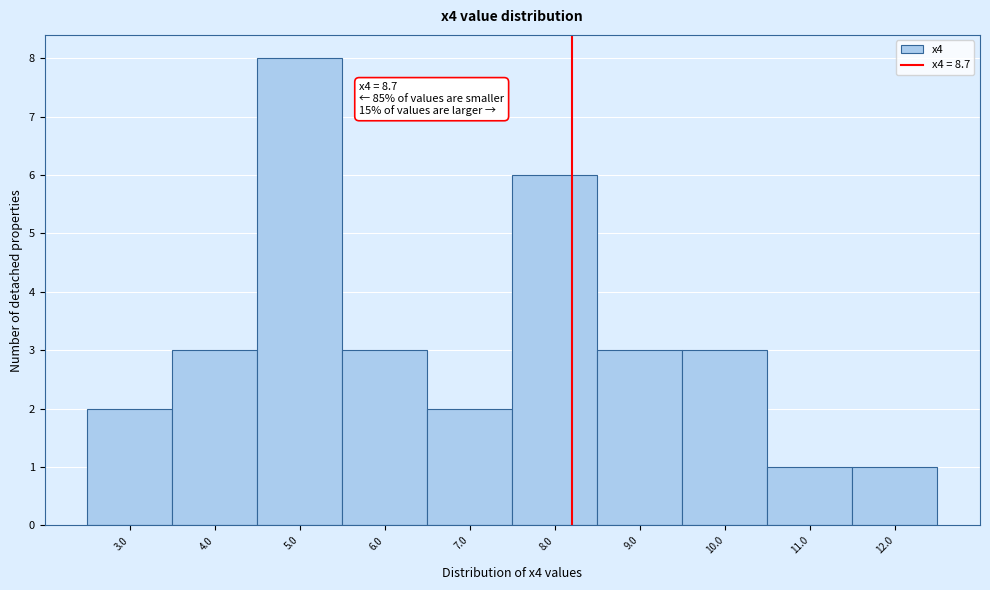

Reading left to right, extract all data points from this chart.

3.0=2	4.0=3	5.0=8	6.0=3	7.0=2	8.0=6	9.0=3	10.0=3	11.0=1	12.0=1